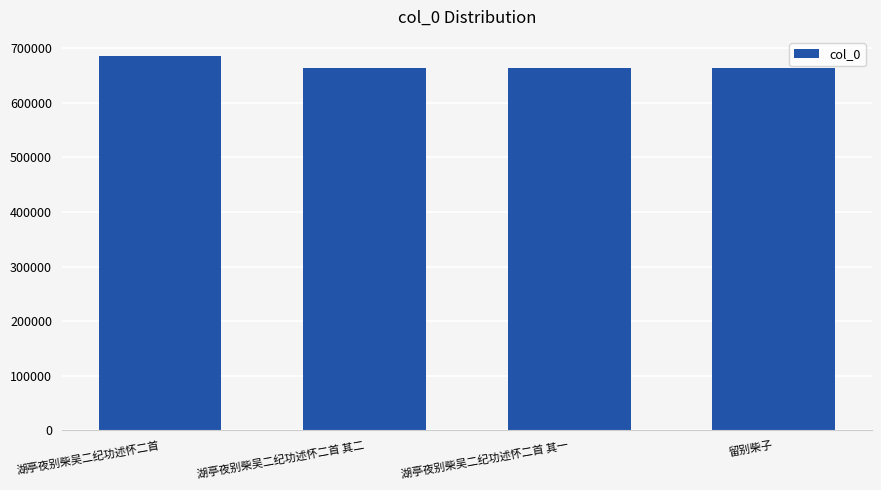

What is the label of the 1st bar from the right?

留别柴子